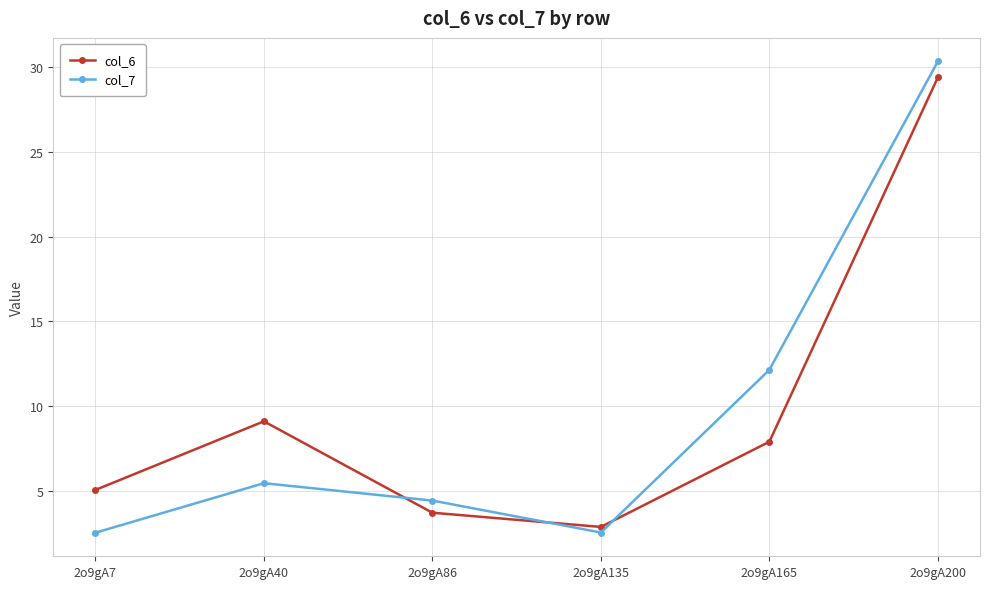

What is the highest value of the col_6 series?

29.4